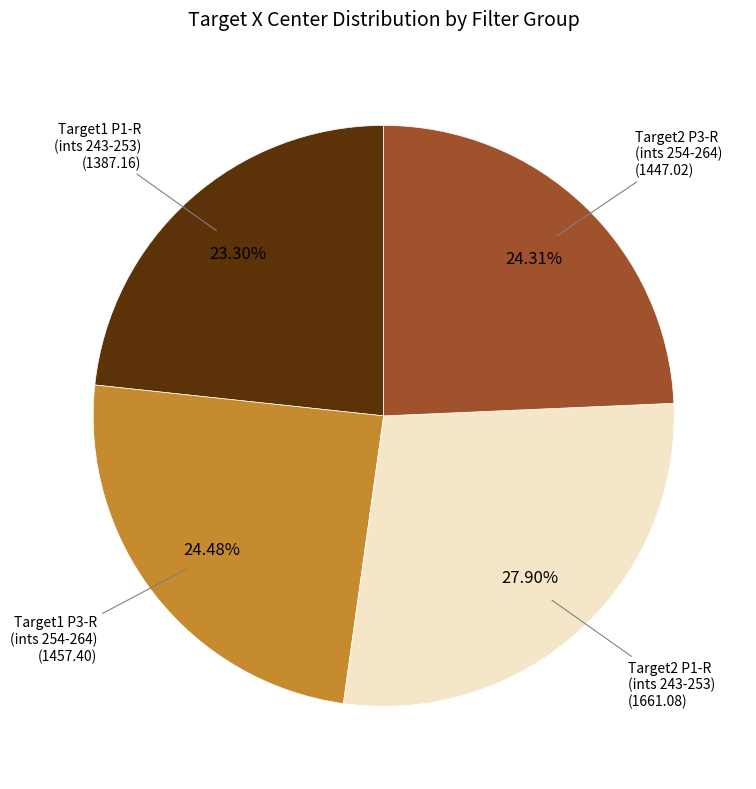

Does any single category account for the majority?

No